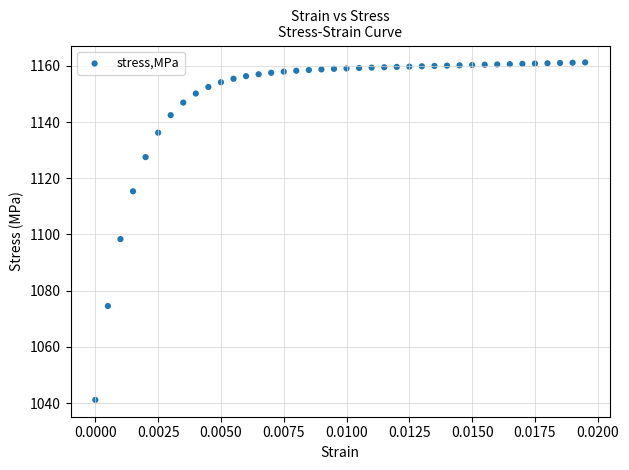

What is the range of Y values (max minus min)?

120.1